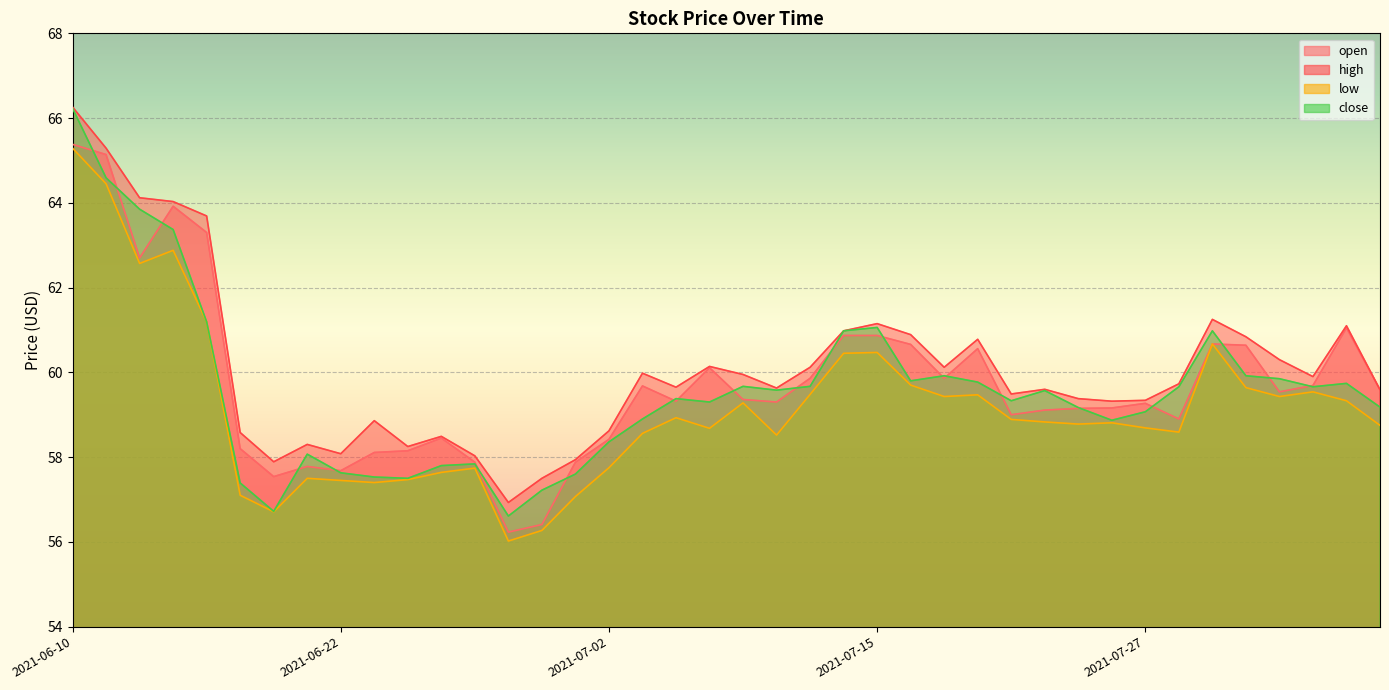

True or false: close and high intersect in this chart.

False